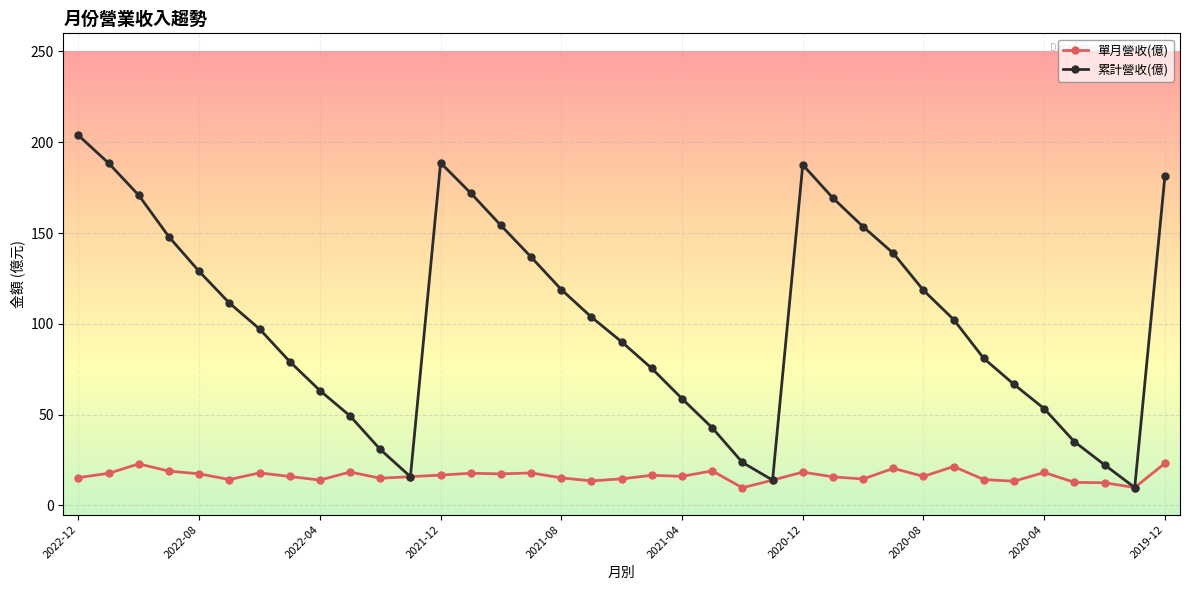

What is the greatest value displayed?

203.8